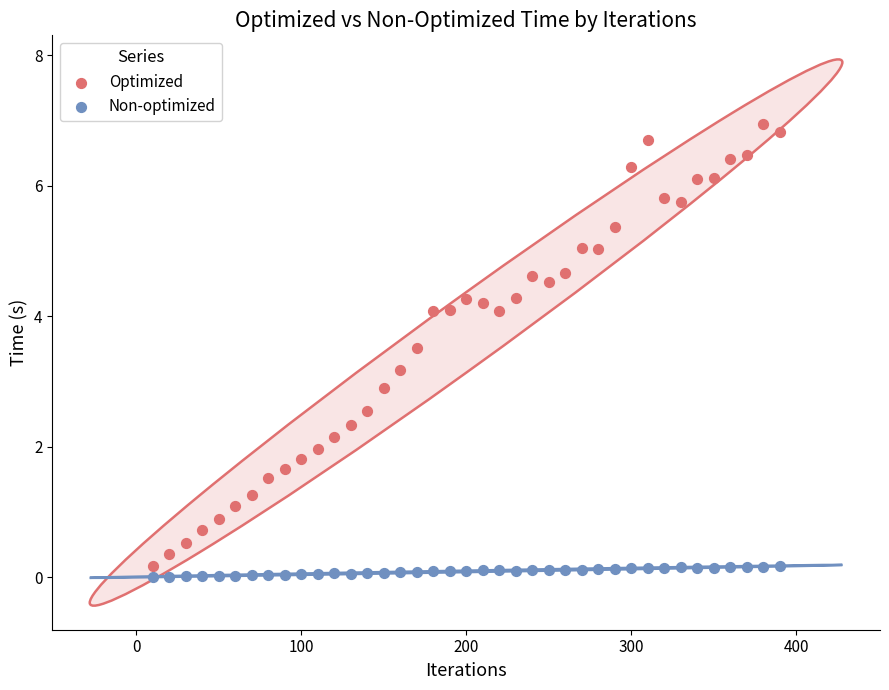

What is the X range (max minus min) for the scatter plot?

380.0